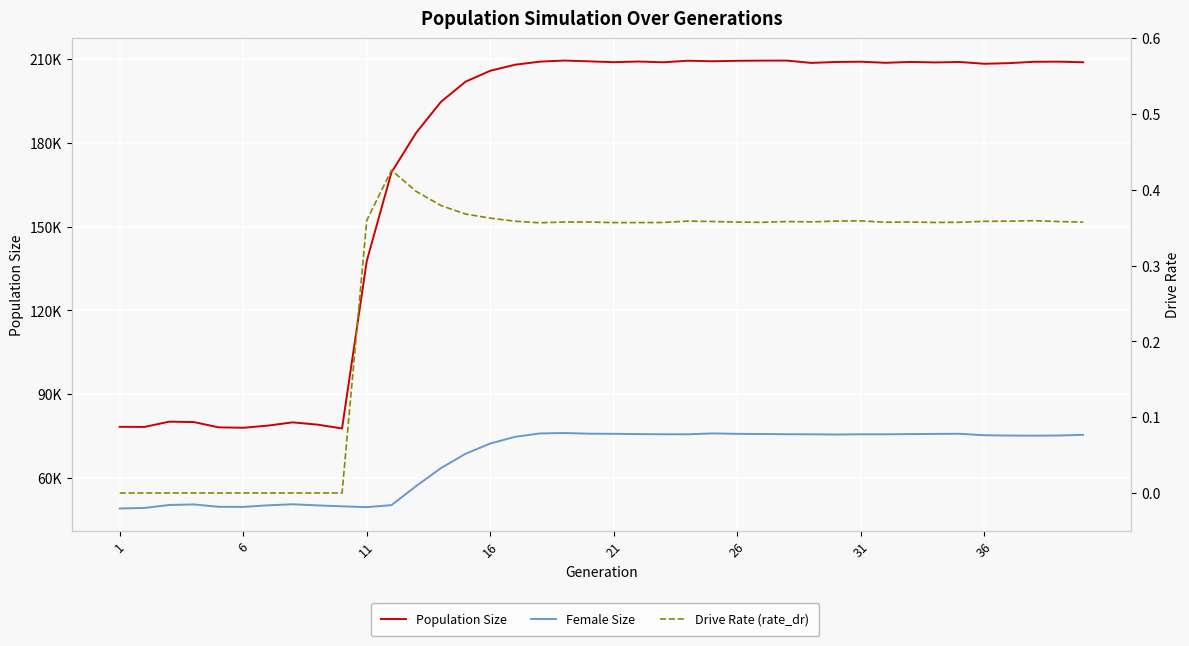

How many lines are shown in the chart?

3